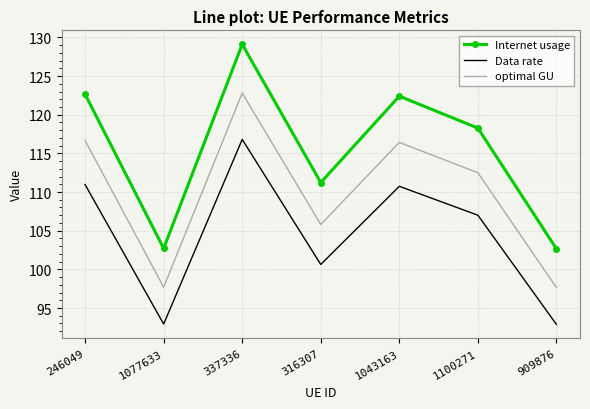

Which series has the largest range (max minus min)?

Internet usage